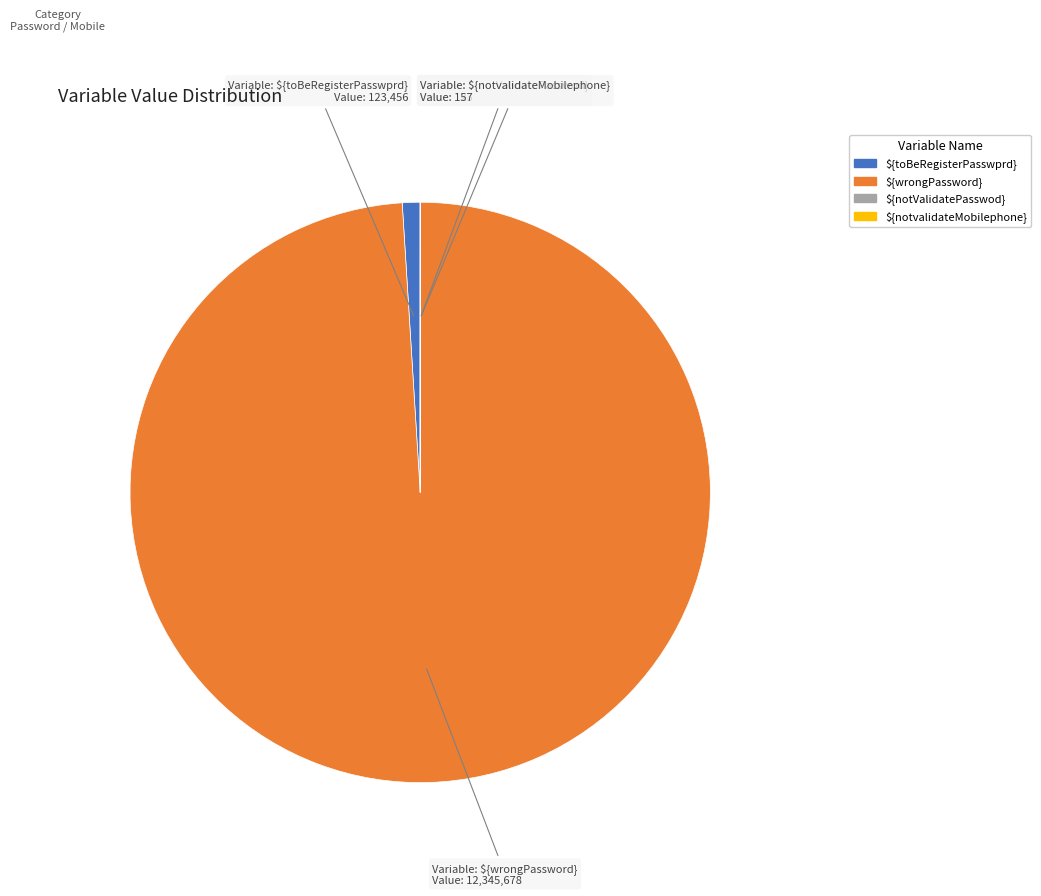

What is the largest slice in the pie chart?

${wrongPassword}